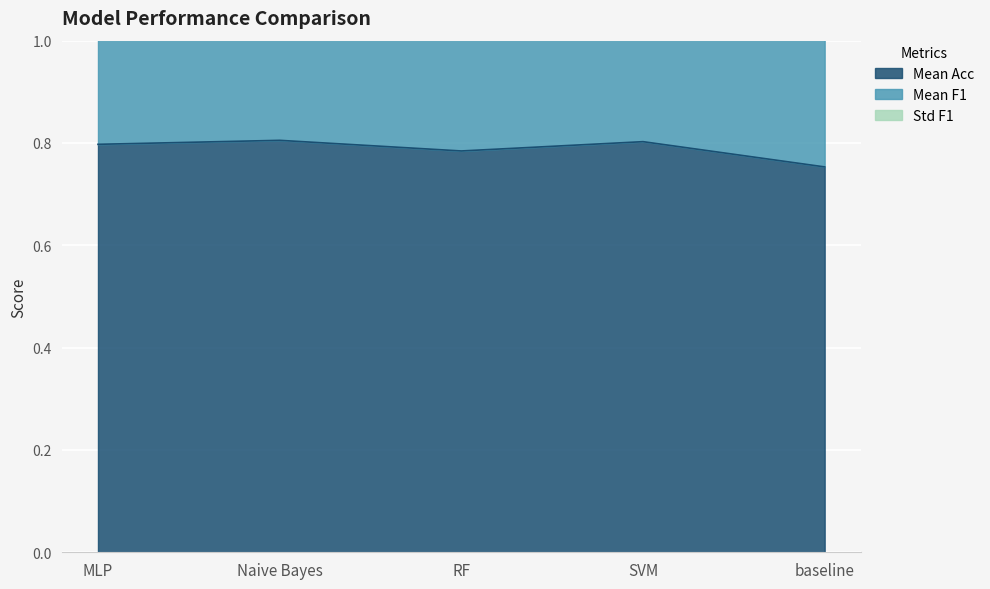

True or false: Mean Acc and Mean F1 cross at least once.

False